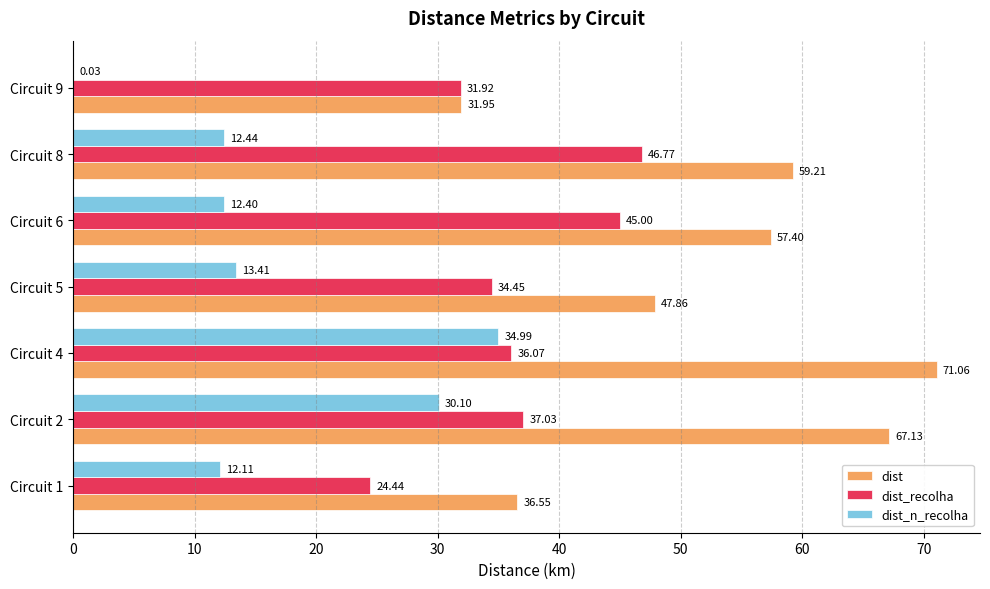

Between Circuit 4 and Circuit 9, which series saw the biggest shift?

dist